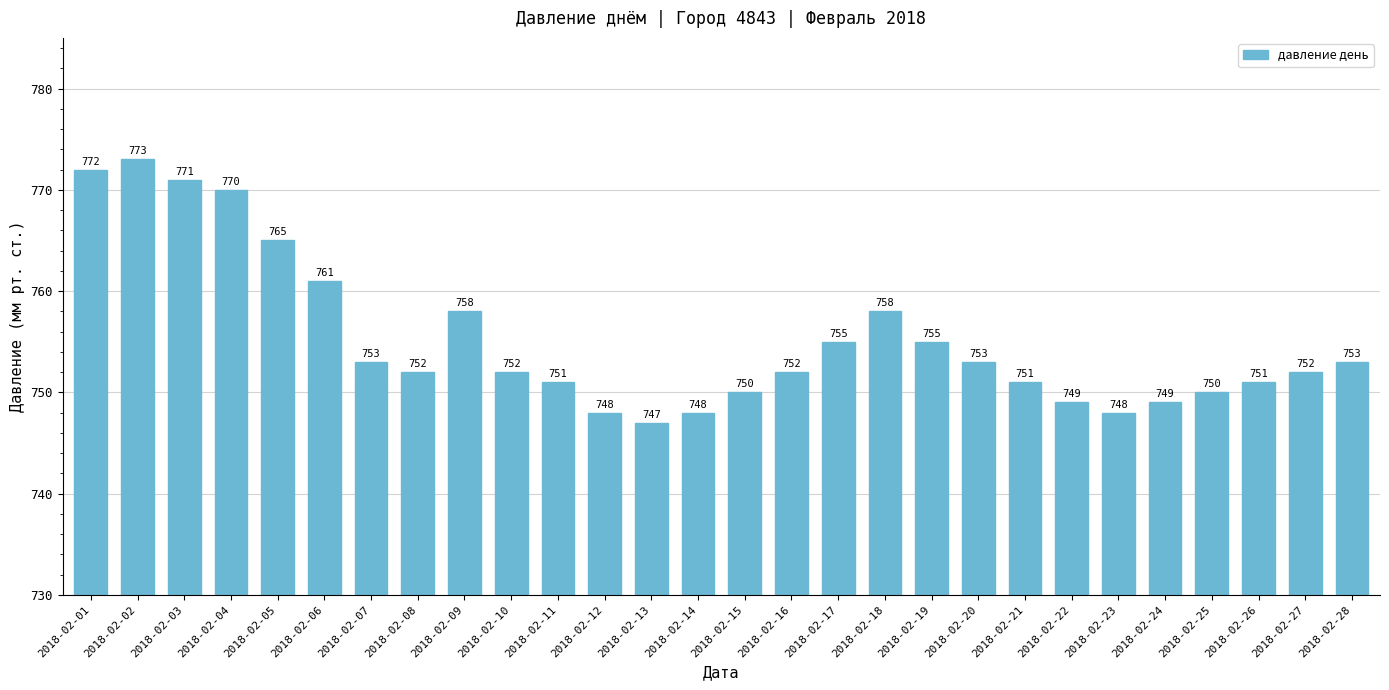

How many values are below 752?

11